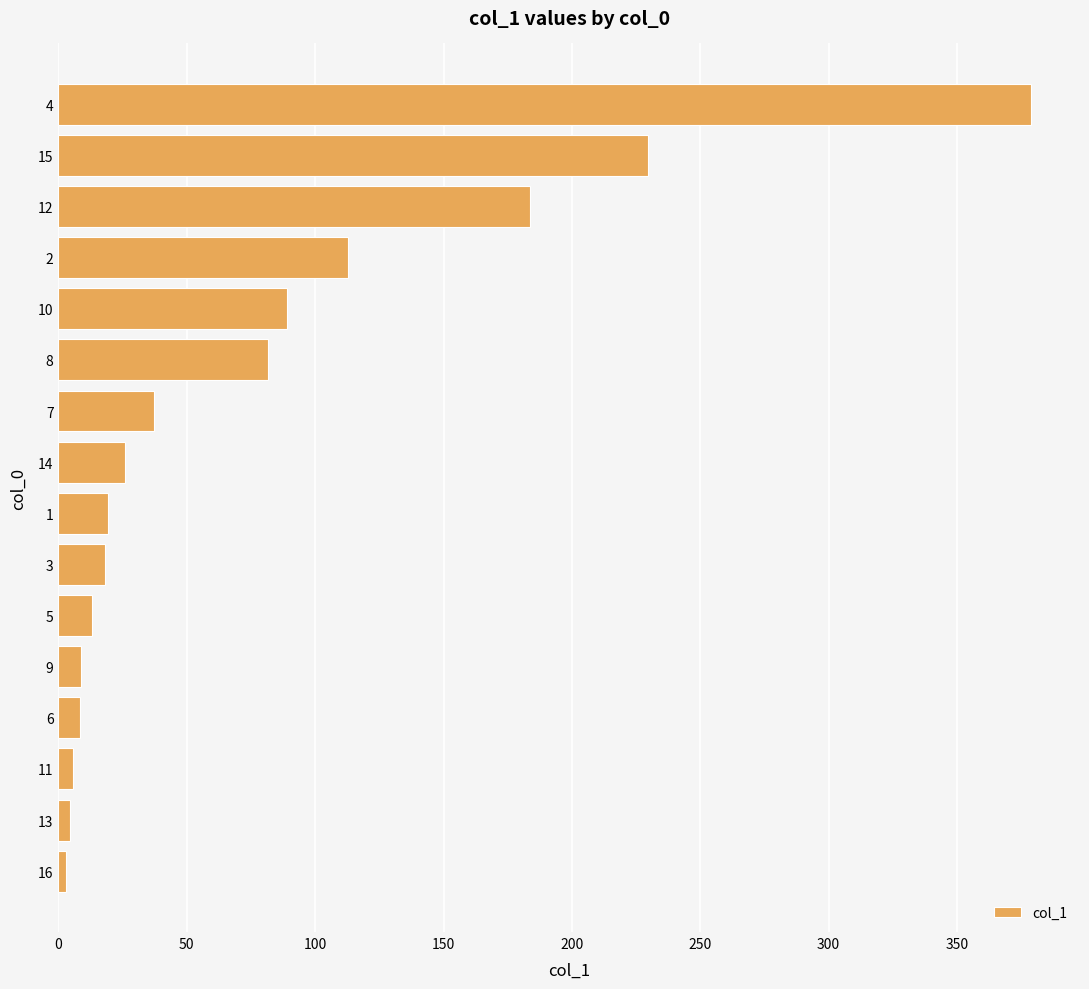

What is the change in value from 7 to 10?

+51.9